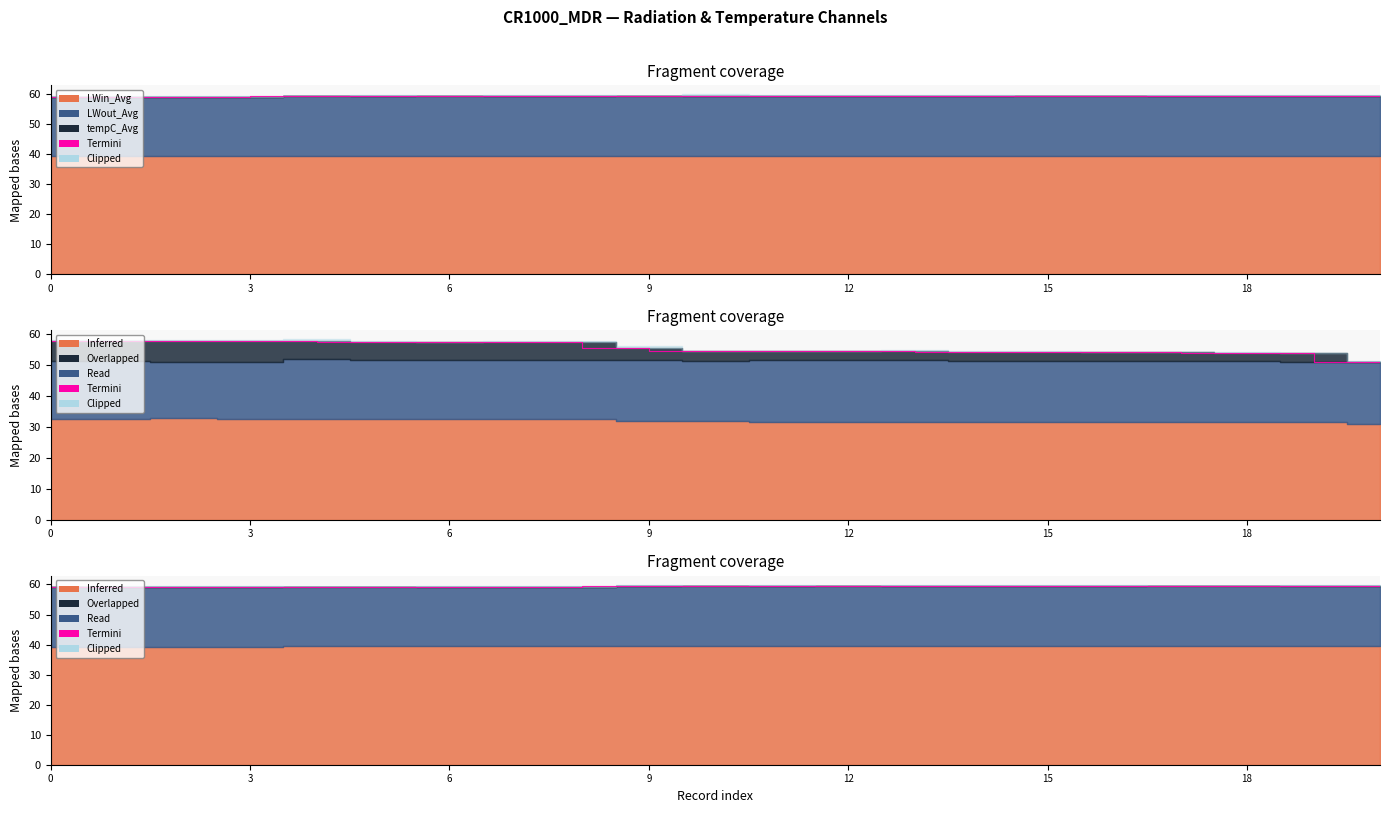

What is the value of the 1st point from the left?

59.1